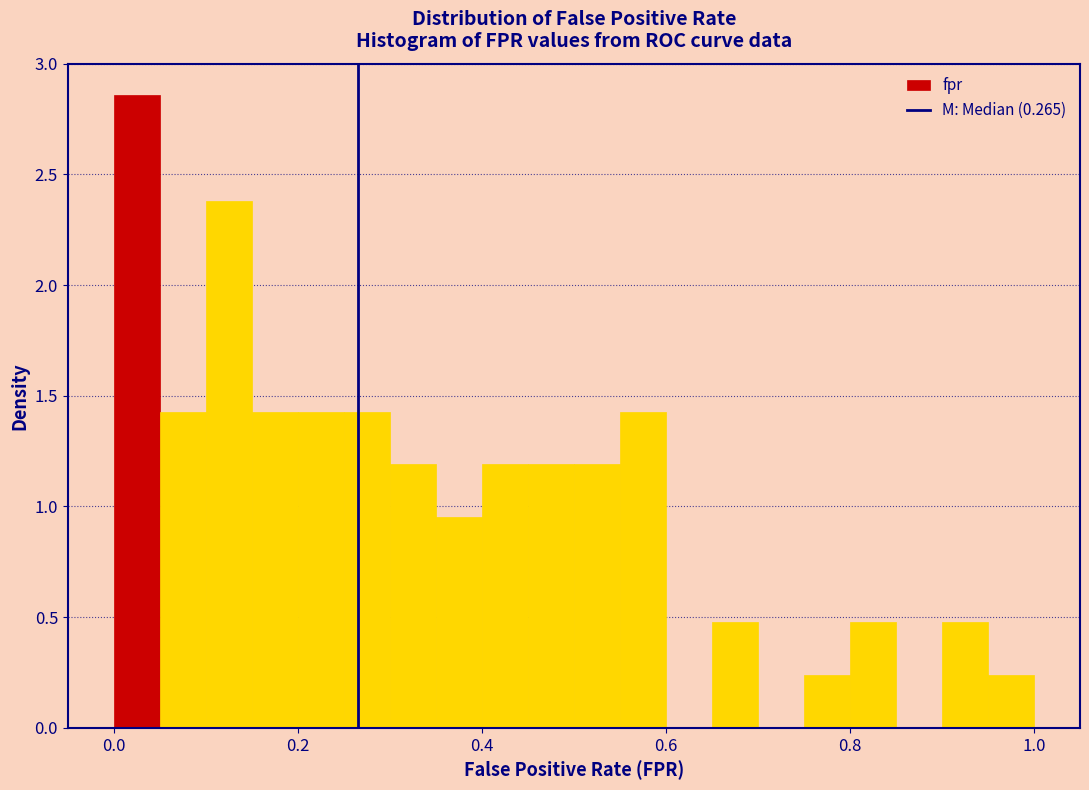

Around what value on the x-axis is the tallest bar? Give the approximate position of its centre, as read against the axis.

0.02